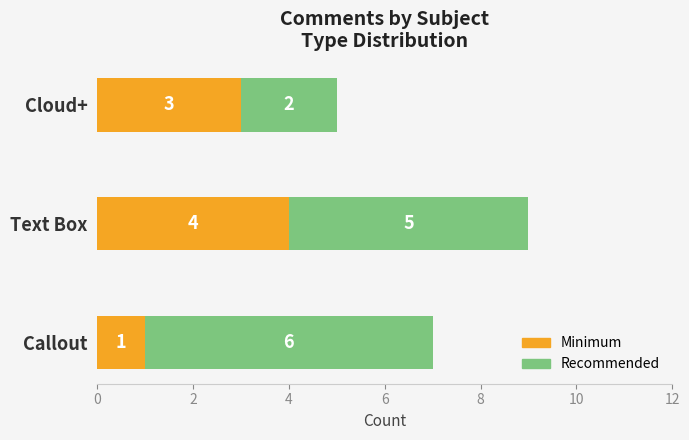

Where is Minimum nearest to the value 2?

Callout